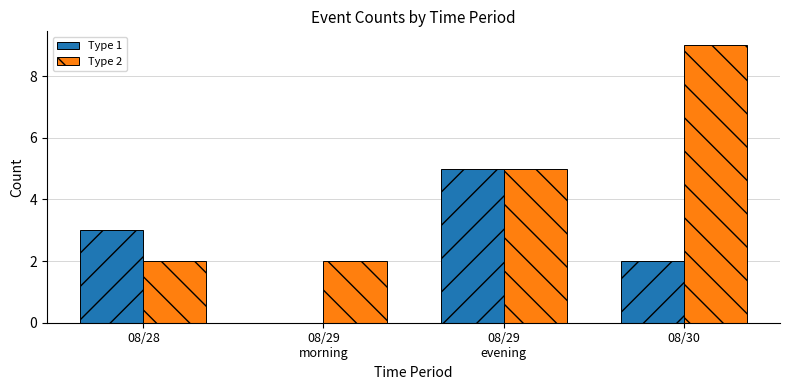

Which series has the largest total across all categories?

Type 2